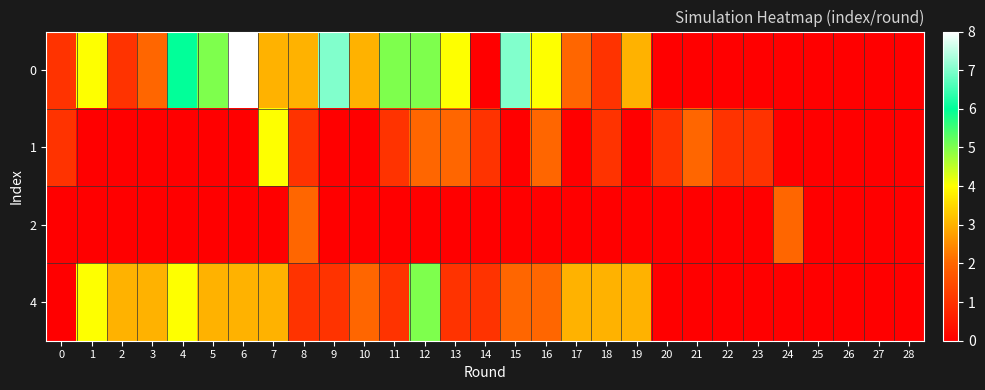

Reading left to right, what are all the values shown in this chart?

0: 0=1	1=4	2=1	3=2	4=6	5=5	6=8	7=3	8=3	9=7	10=3	11=5	12=5	13=4	14=0	15=7	16=4	17=2	18=1	19=3	20=0	21=0	22=0	23=0	24=0	25=0	26=0	27=0	28=0
1: 0=1	1=0	2=0	3=0	4=0	5=0	6=0	7=4	8=1	9=0	10=0	11=1	12=2	13=2	14=1	15=0	16=2	17=0	18=1	19=0	20=1	21=2	22=1	23=1	24=0	25=0	26=0	27=0	28=0
2: 0=0	1=0	2=0	3=0	4=0	5=0	6=0	7=0	8=2	9=0	10=0	11=0	12=0	13=0	14=0	15=0	16=0	17=0	18=0	19=0	20=0	21=0	22=0	23=0	24=2	25=0	26=0	27=0	28=0
4: 0=0	1=4	2=3	3=3	4=4	5=3	6=3	7=3	8=1	9=1	10=2	11=1	12=5	13=1	14=1	15=2	16=2	17=3	18=3	19=3	20=0	21=0	22=0	23=0	24=0	25=0	26=0	27=0	28=0